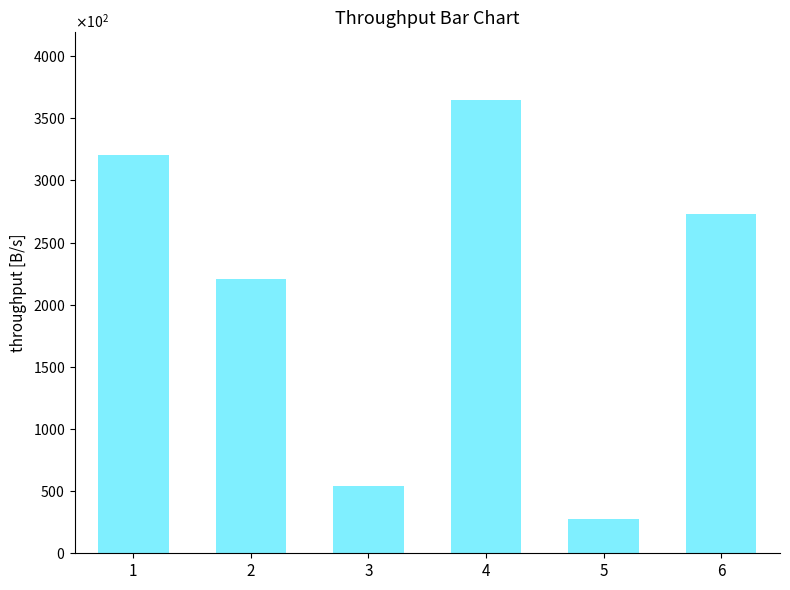

What is the value of the 5th bar from the left?

27447